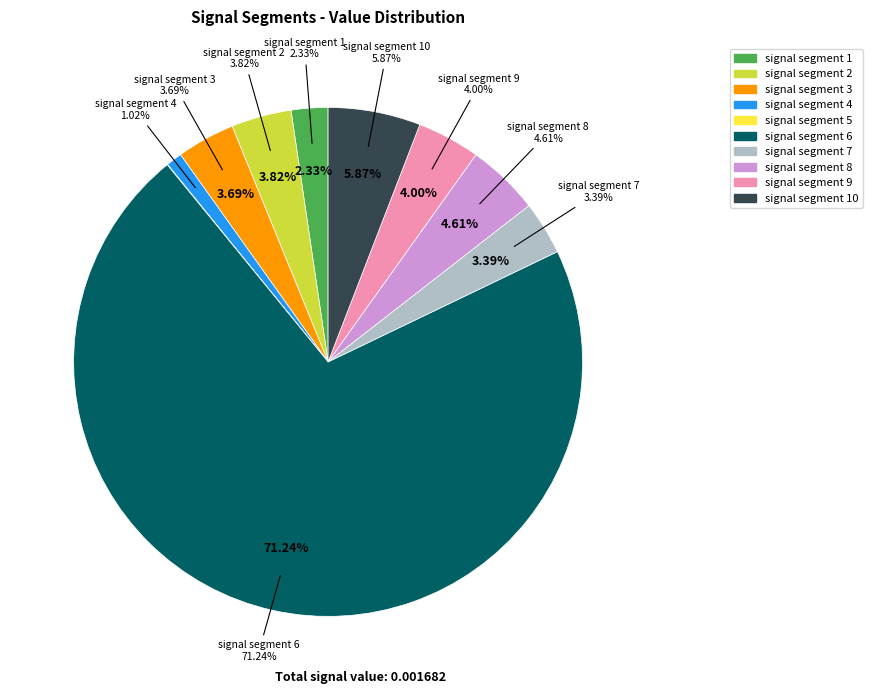

Does any single category account for the majority?

Yes